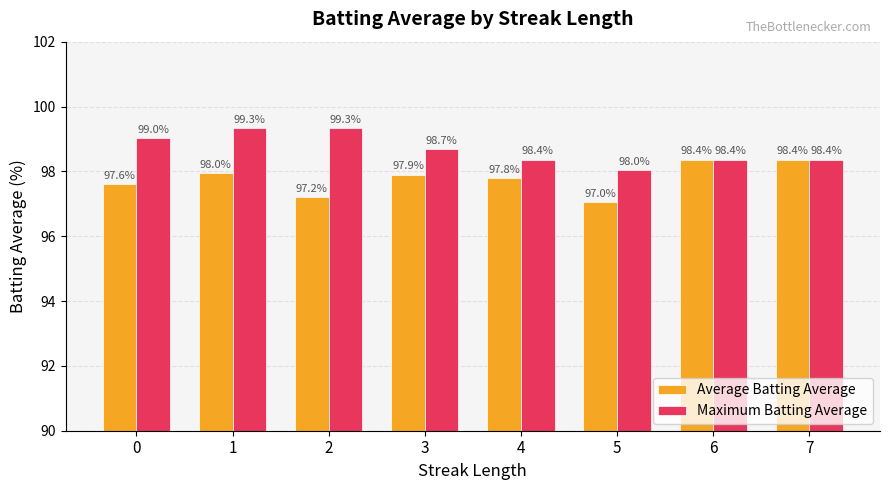

Are the bars horizontal?

No